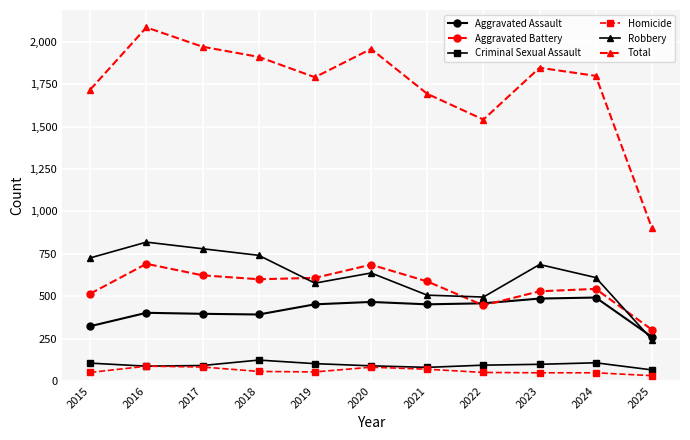

The Aggravated Battery series shows 232 at 2023. True or false?

False